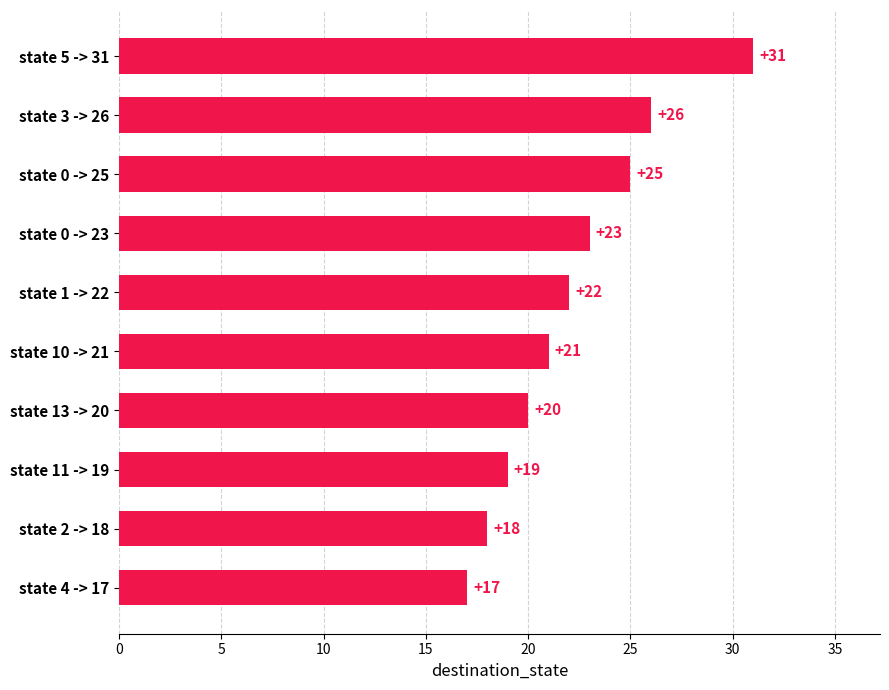

Which has a higher value, state 0 -> 23 or state 11 -> 19?

state 0 -> 23